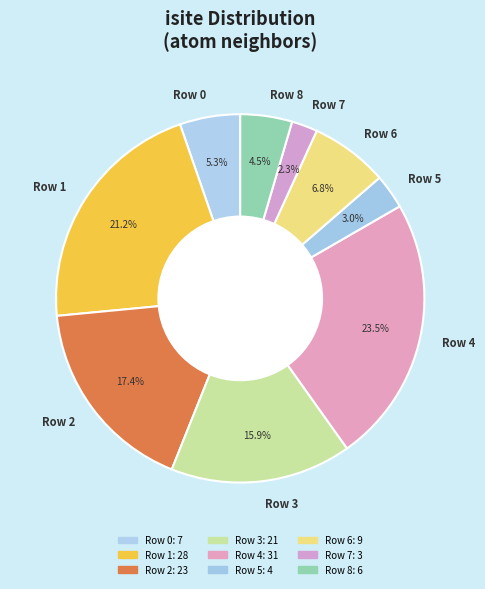

Count the number of slices in the pie.

9